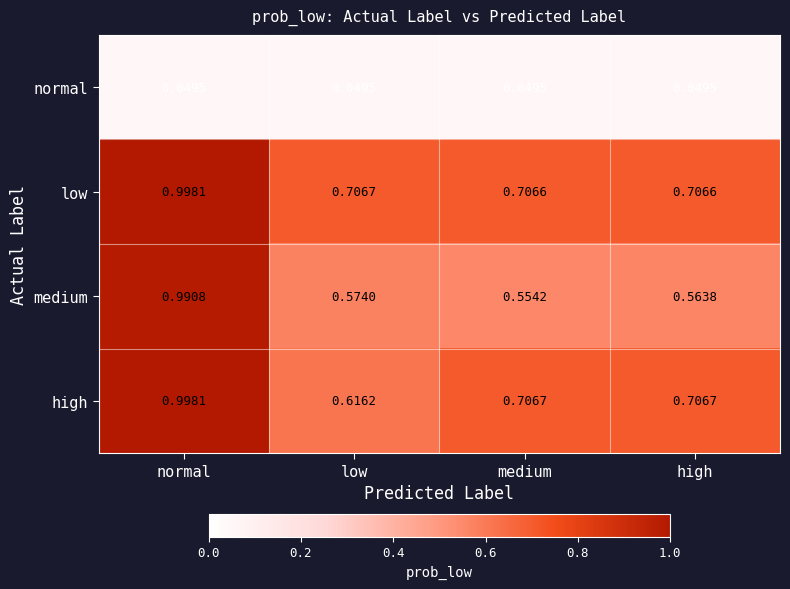

Which category has the highest value in the medium series?

normal